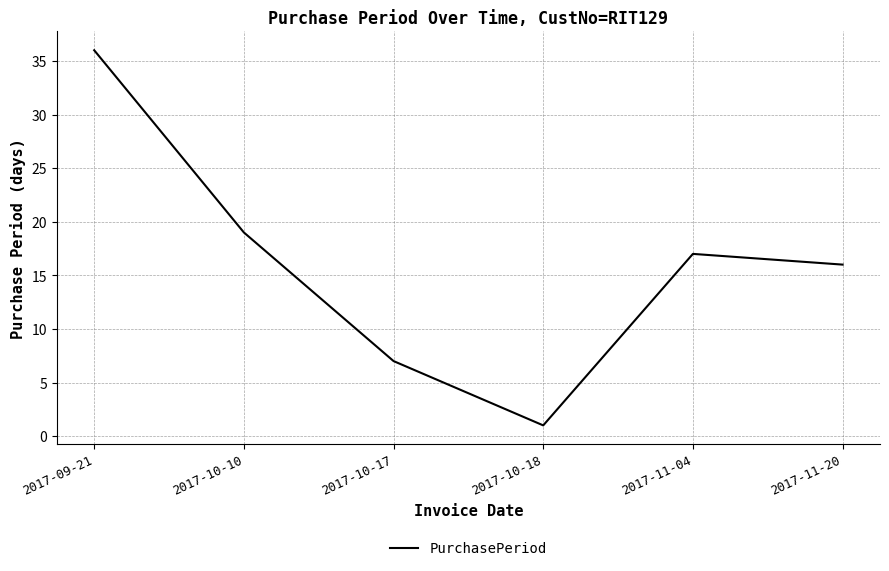

What is the average value?

16